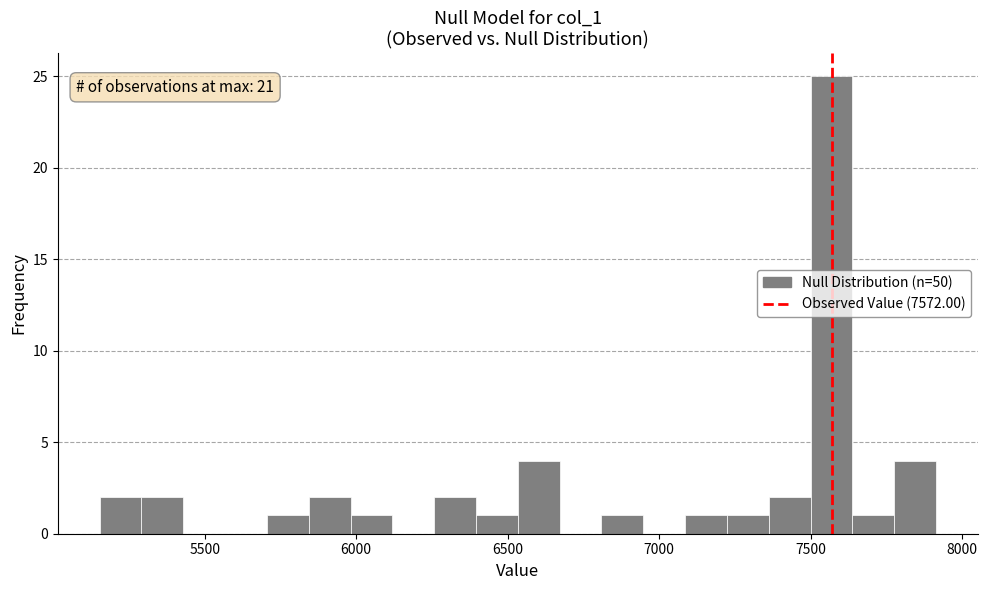

Around what value on the x-axis is the tallest bar? Give the approximate position of its centre, as read against the axis.

7550